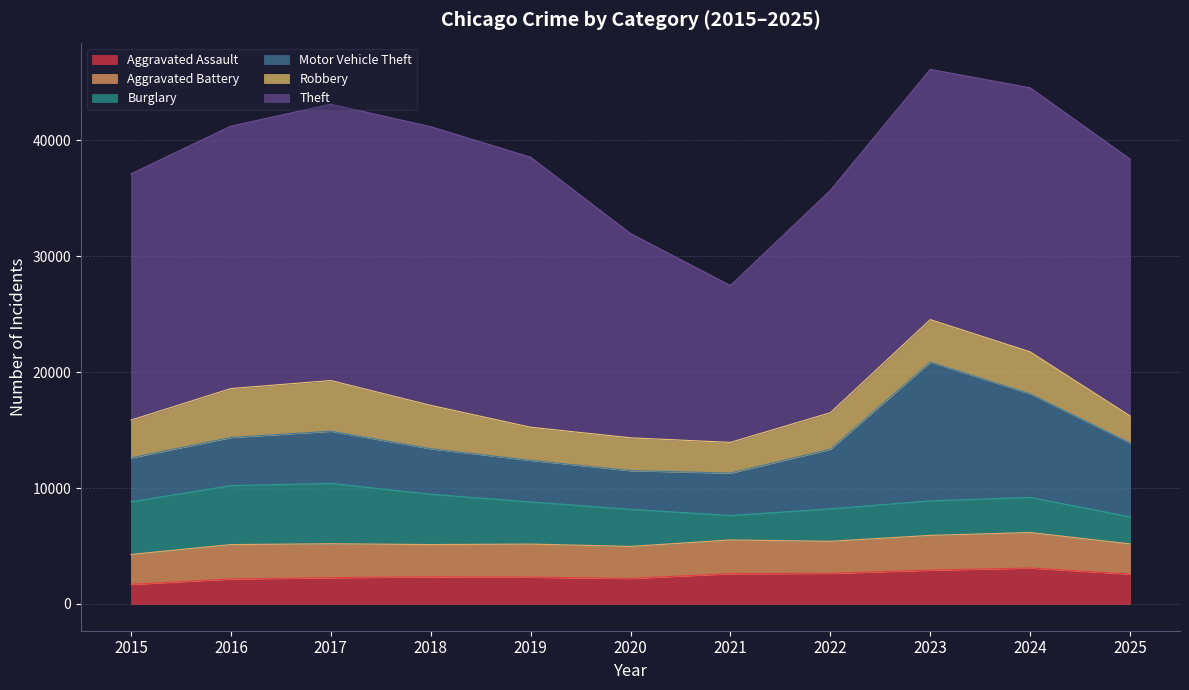

Rank the series at 2023 from lowest to highest value.

Aggravated Assault, Burglary, Aggravated Battery, Robbery, Motor Vehicle Theft, Theft